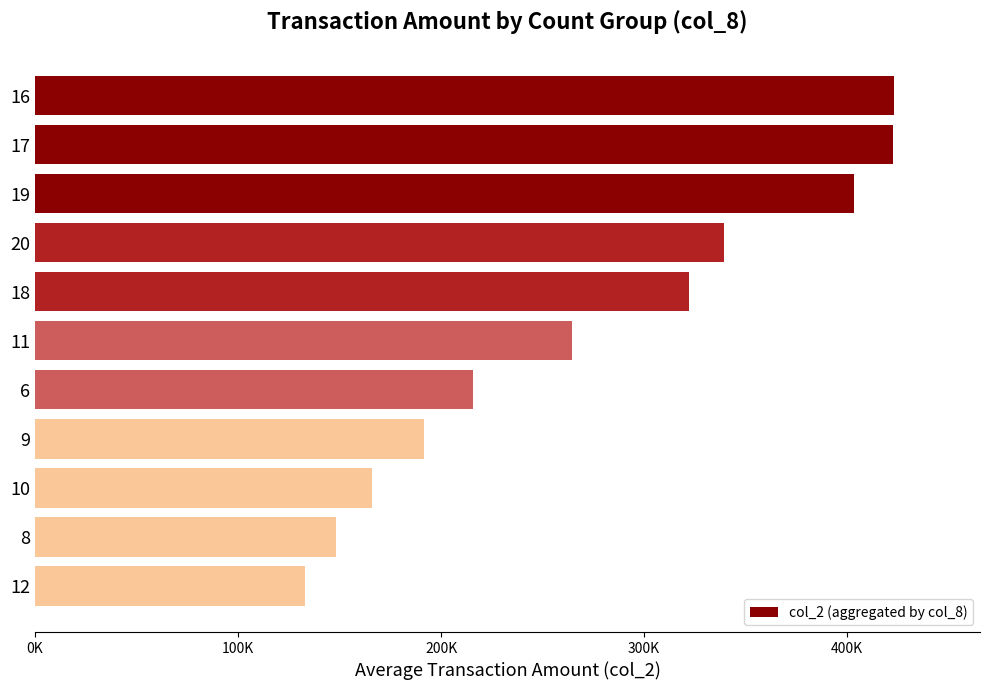

How many categories are shown in the chart?

11